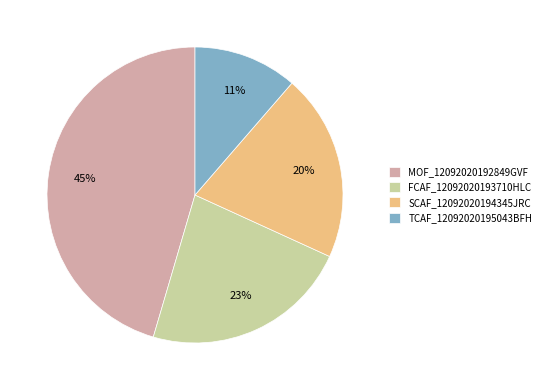

Count the number of slices in the pie.

4